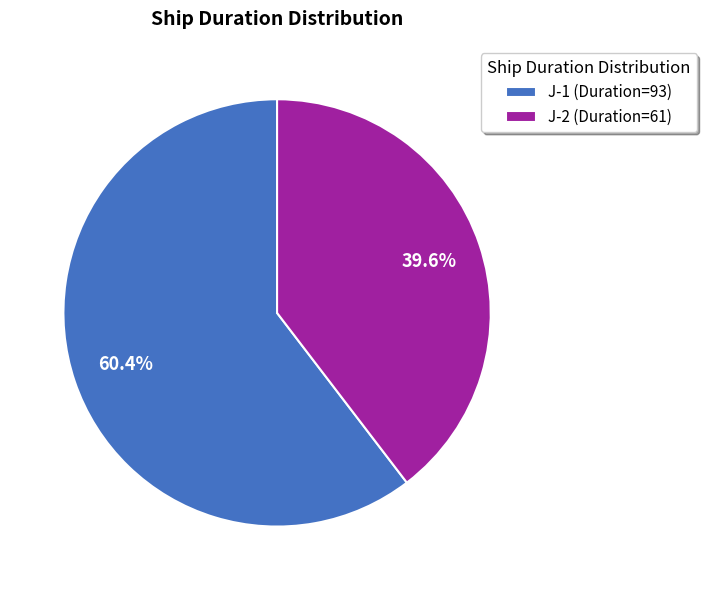

Approximately how many times larger is the value at J-1 (Duration=93) compared to J-2 (Duration=61)?

1.5